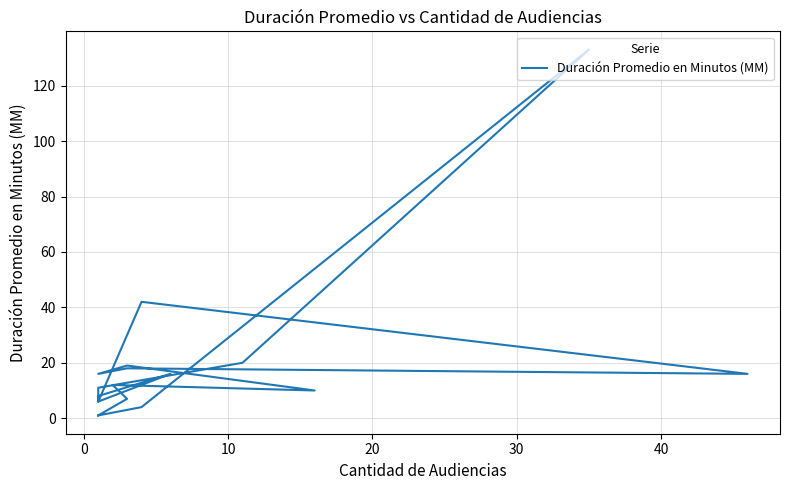

Does the chart display data point markers on the line(s)?

No